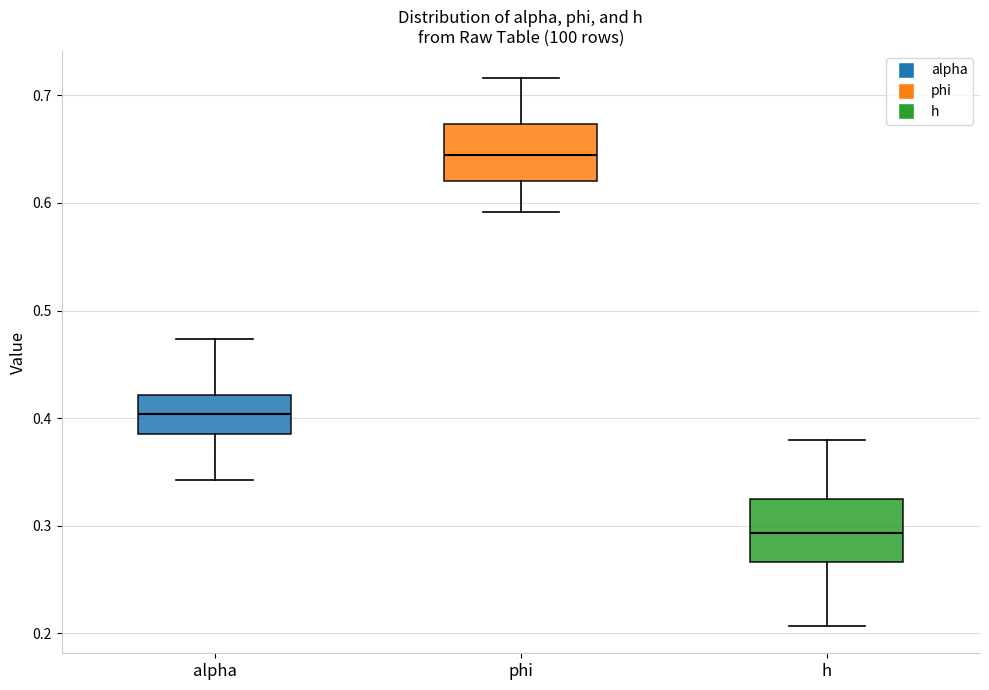

Which box's median line is the lowest?

h